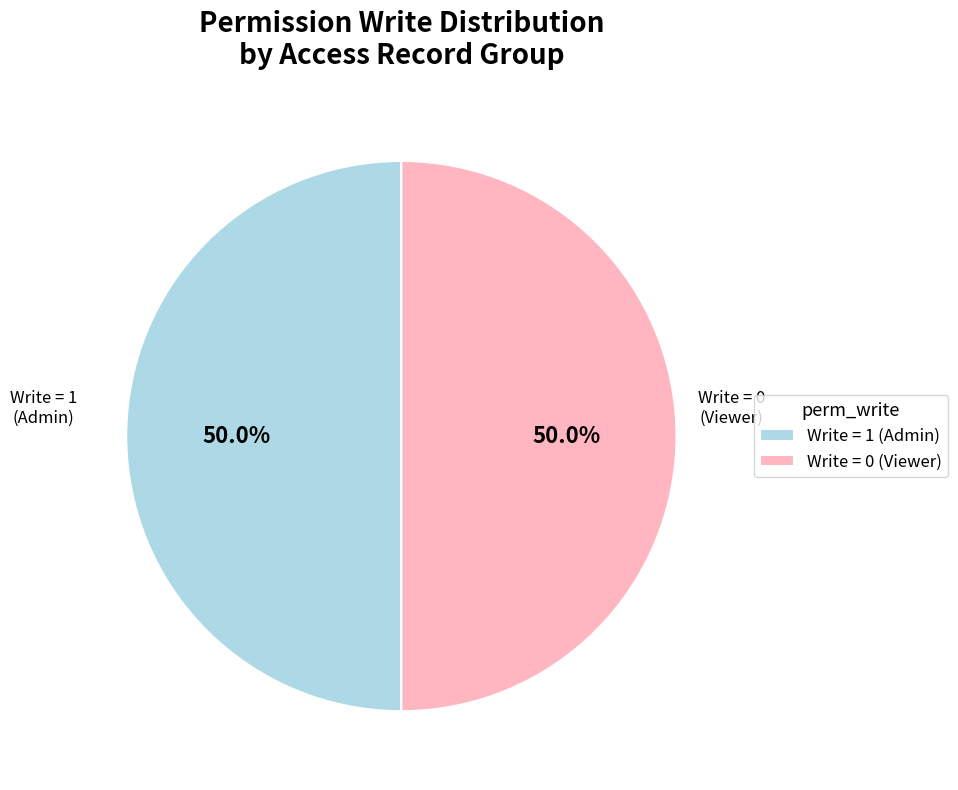

What is the ratio of the value at Write = 1 (Admin) to the value at Write = 0 (Viewer)?

1.0